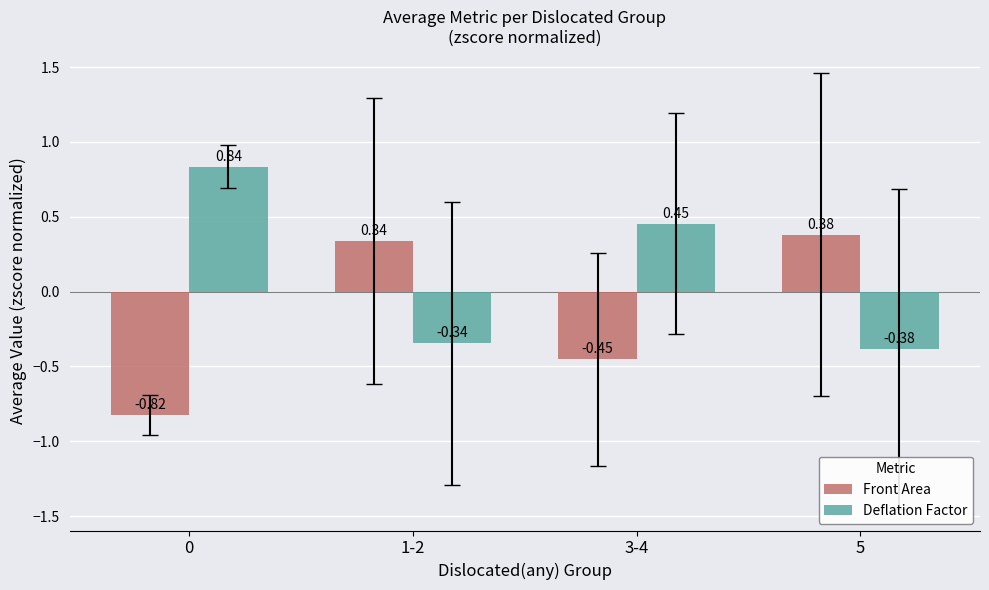

Rank the series by their average value, from lowest to highest.

Front Area, Deflation Factor